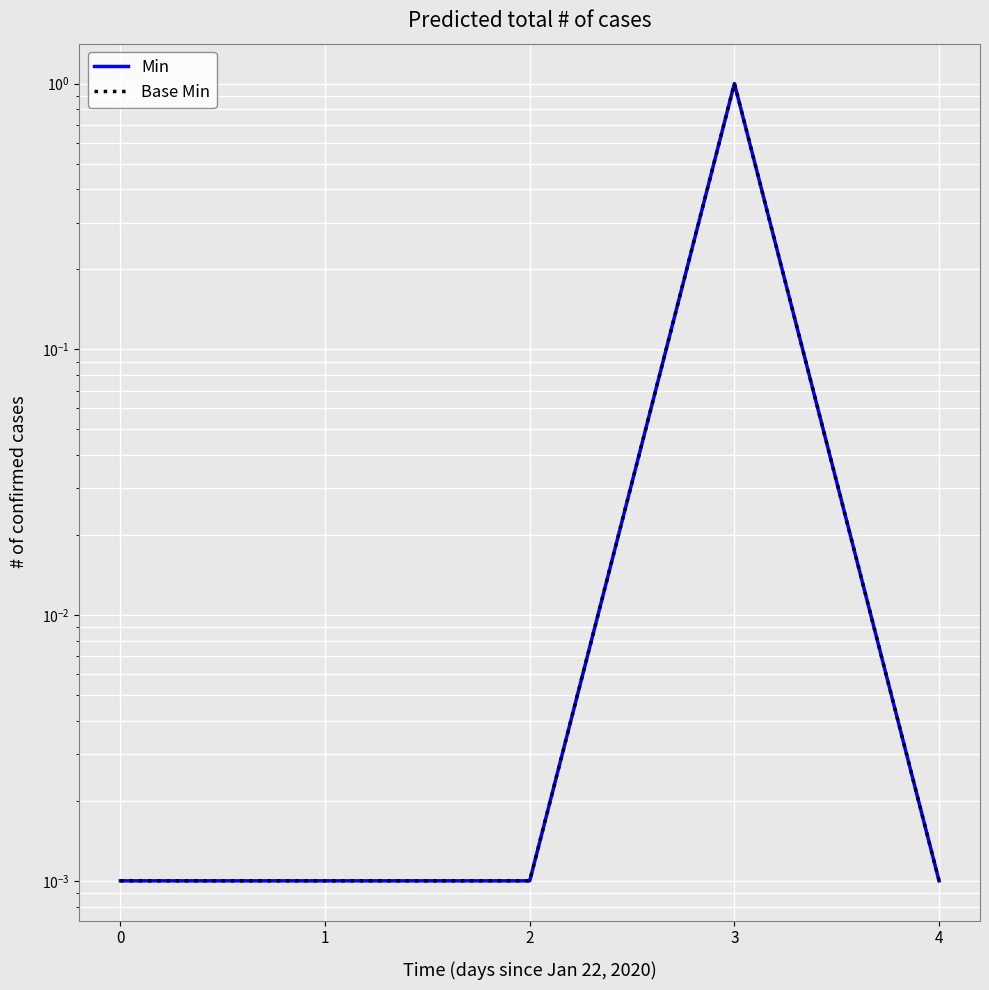

What are all the series names shown in the legend?

Min, Base Min